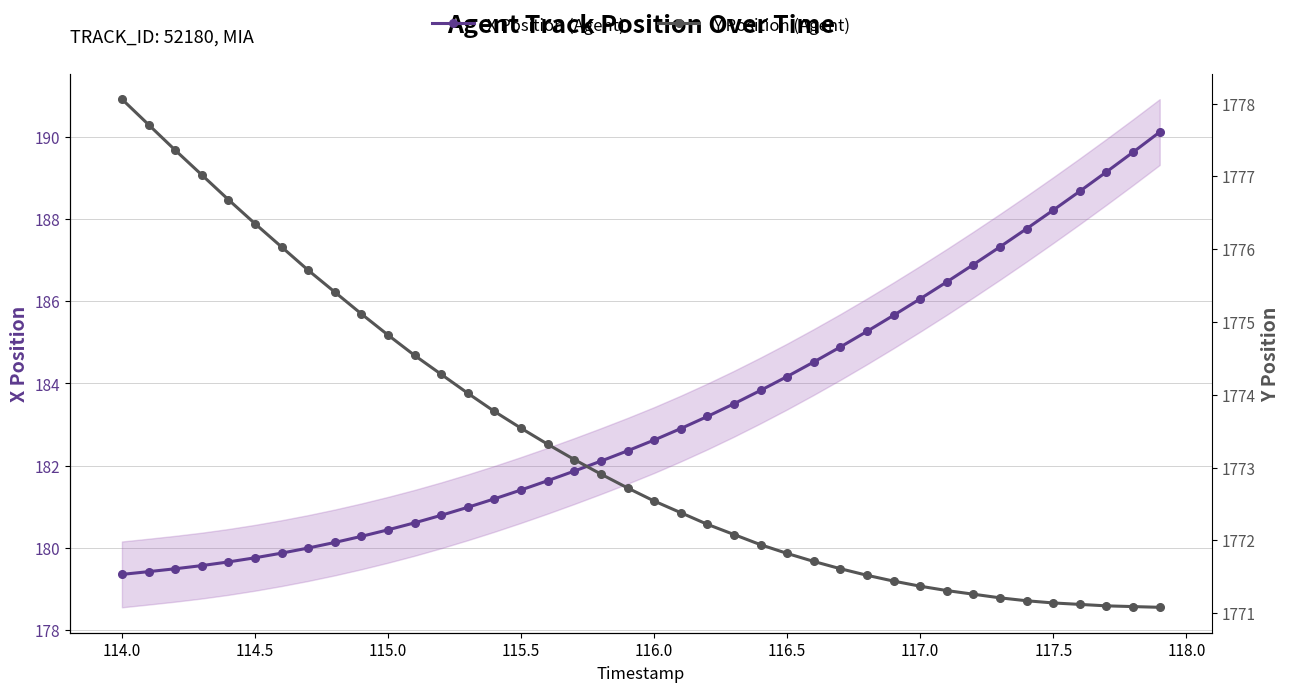

What is the minimum value shown in the chart?

179.4